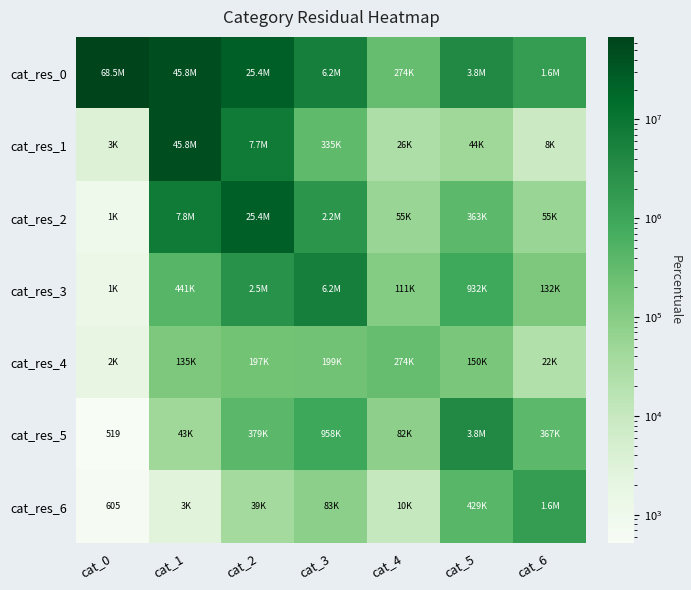

The value of cat_res_5 at cat_0 is 856. True or false?

False